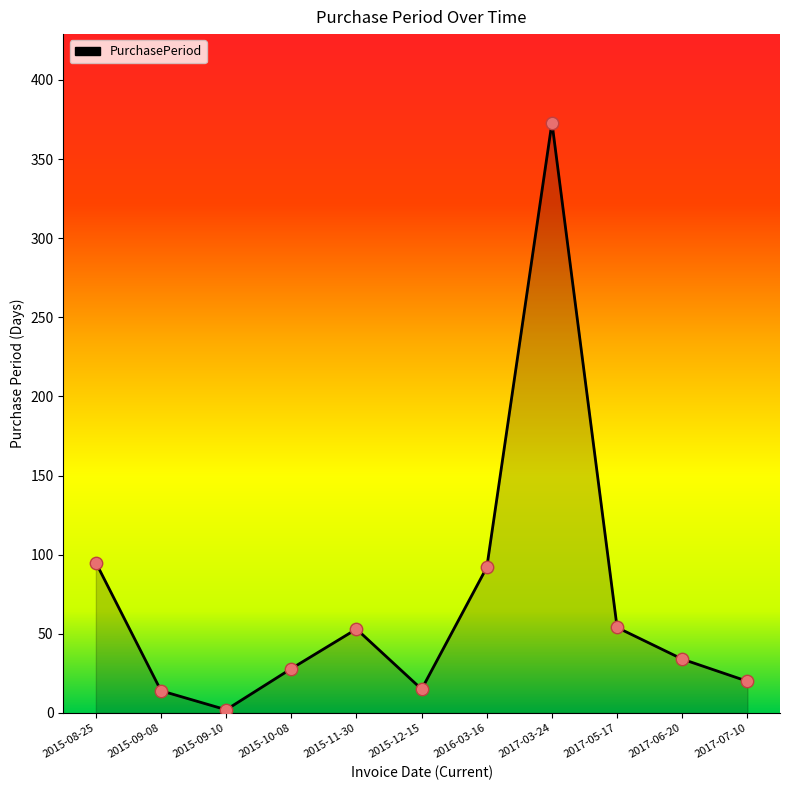

What is the change in value from 2015-11-30 to 2016-03-16?

+39